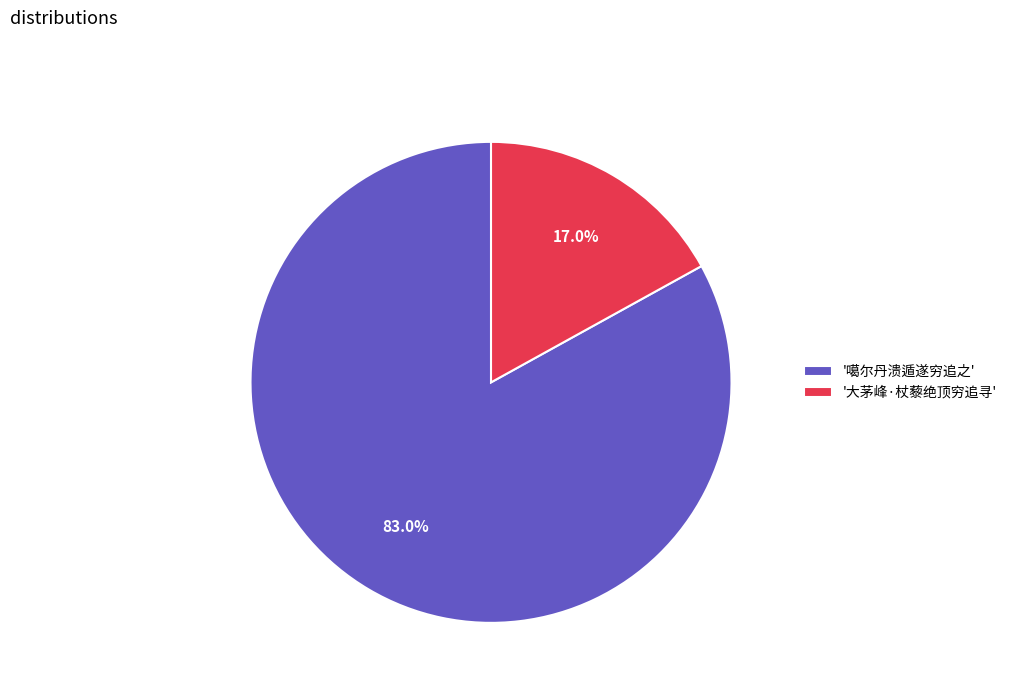

Combined, do '噶尔丹溃遁遂穷追之' and '大茅峰·杖藜绝顶穷追寻' account for over 50%?

Yes